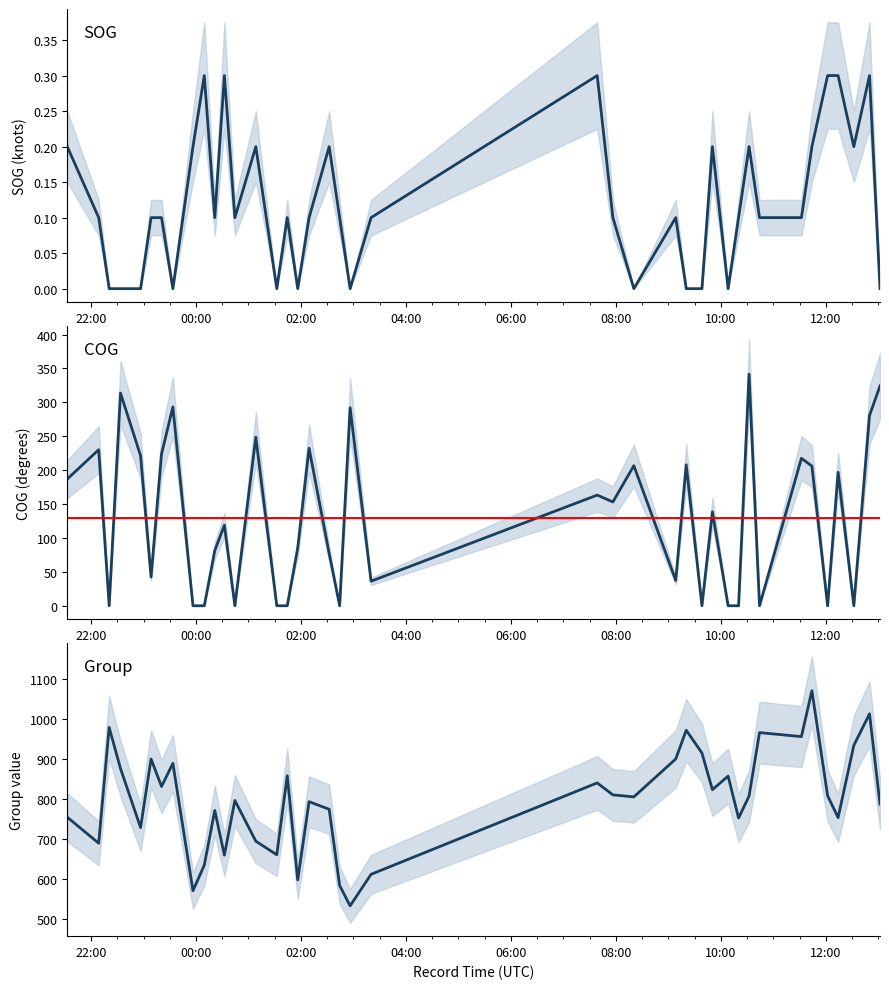

Does the chart display data point markers on the line(s)?

No